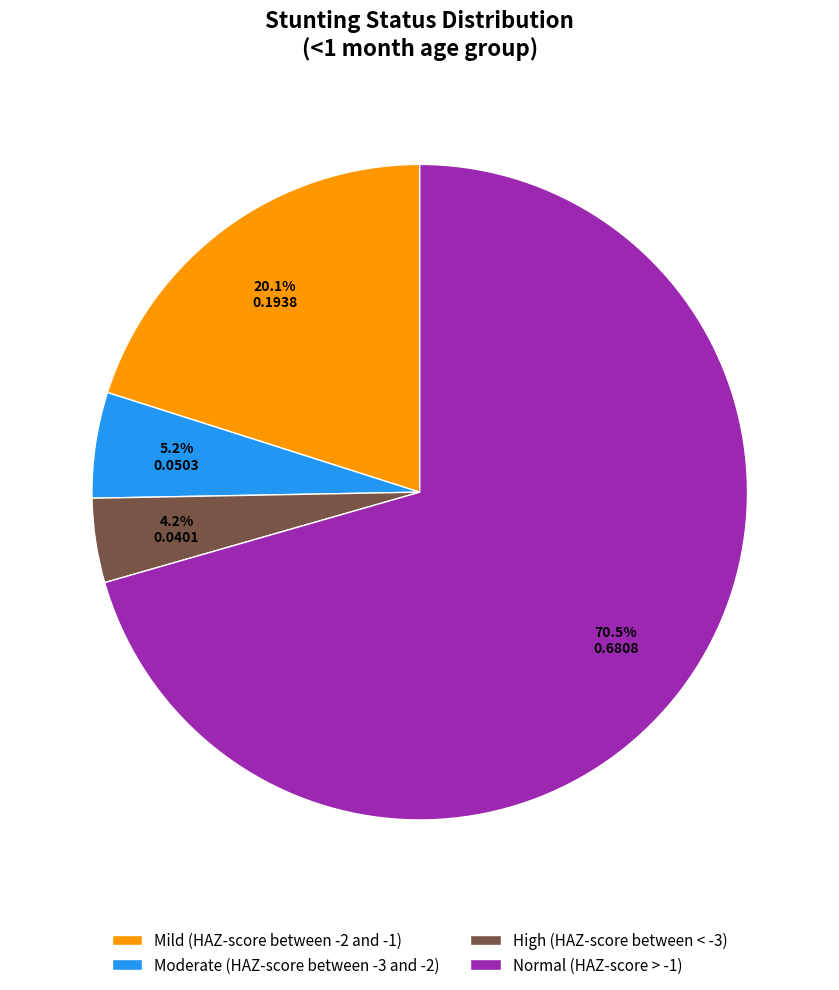

Does Normal (HAZ-score > -1) account for over 50% of the chart?

Yes